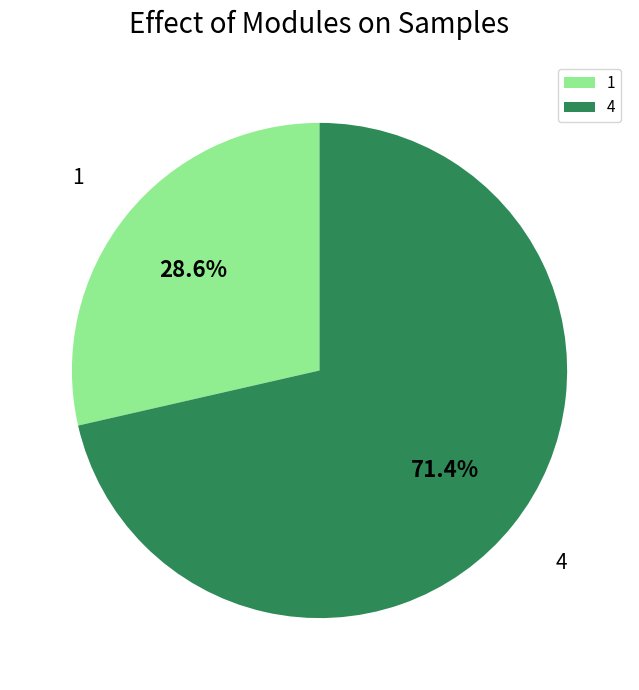

How many slices are in this pie chart?

2